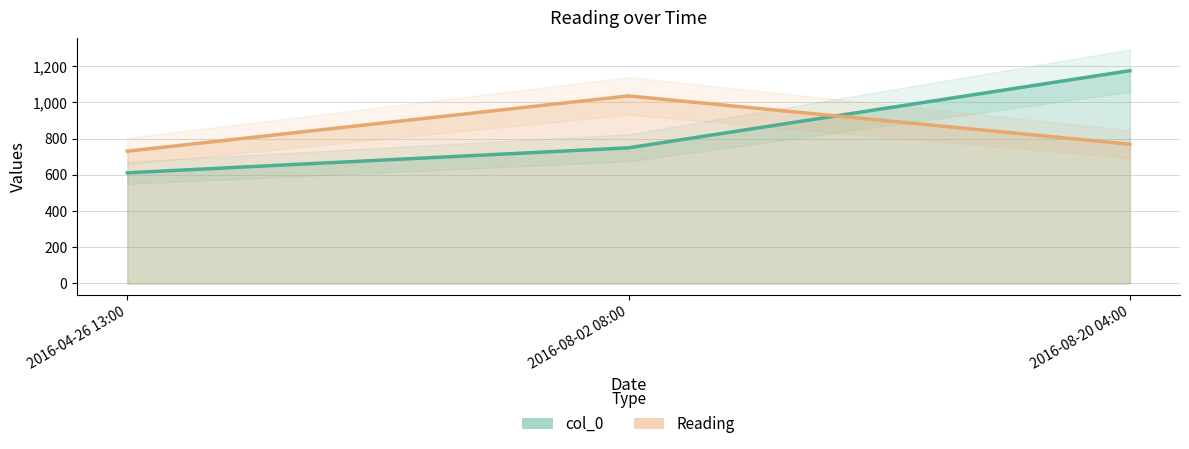

The Reading series shows 1035.7 at 2016-08-02 08:00. True or false?

True